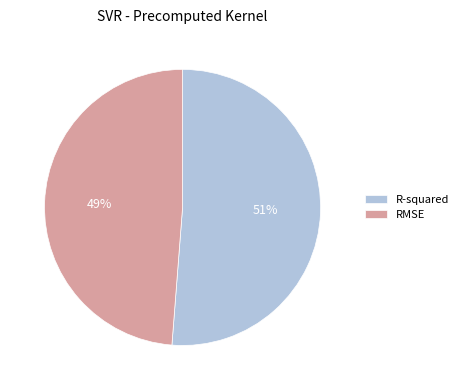

Which slice represents more than half of the pie?

R-squared